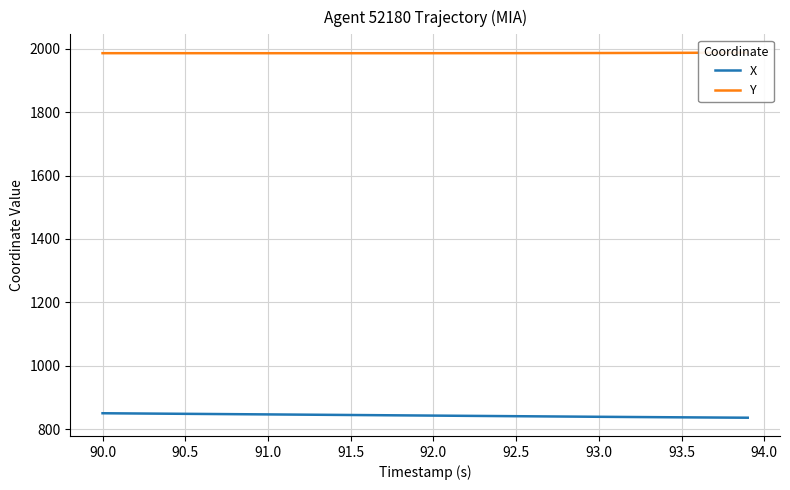

What is the lowest value of the X series?

836.2